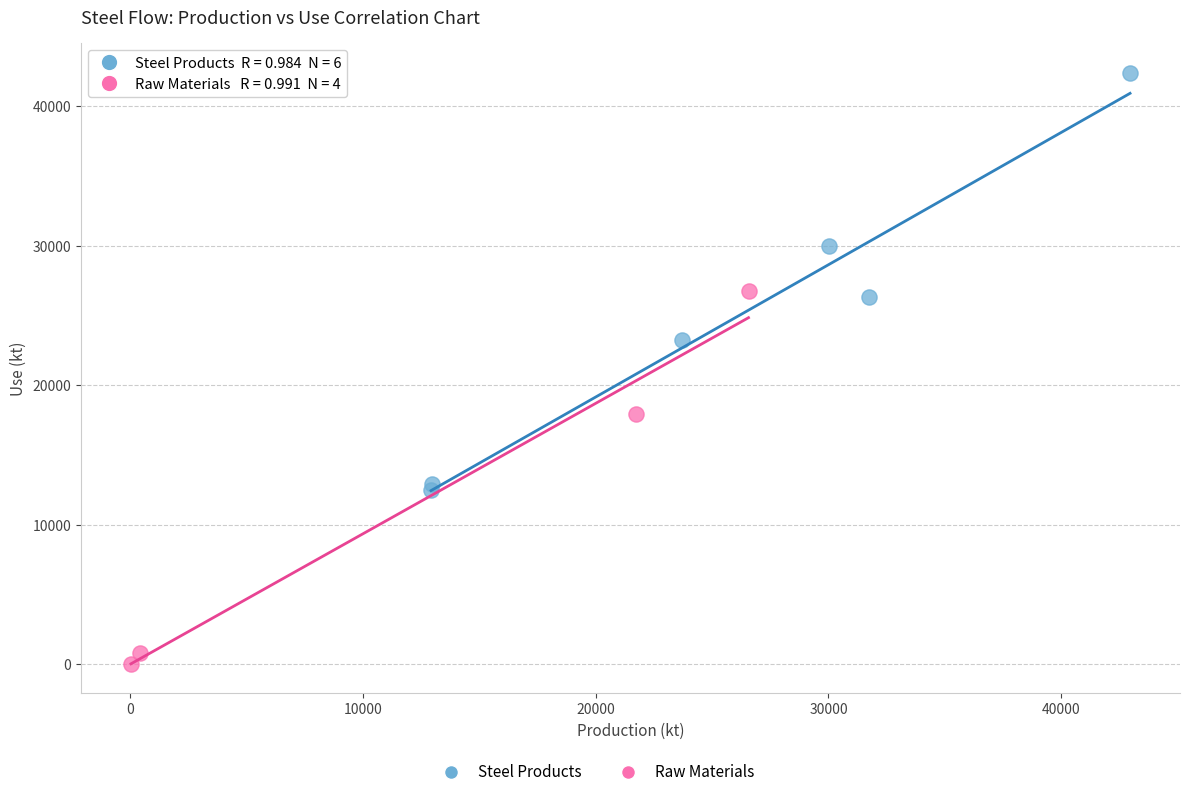

Which series has the largest Y range (max minus min)?

Steel Products